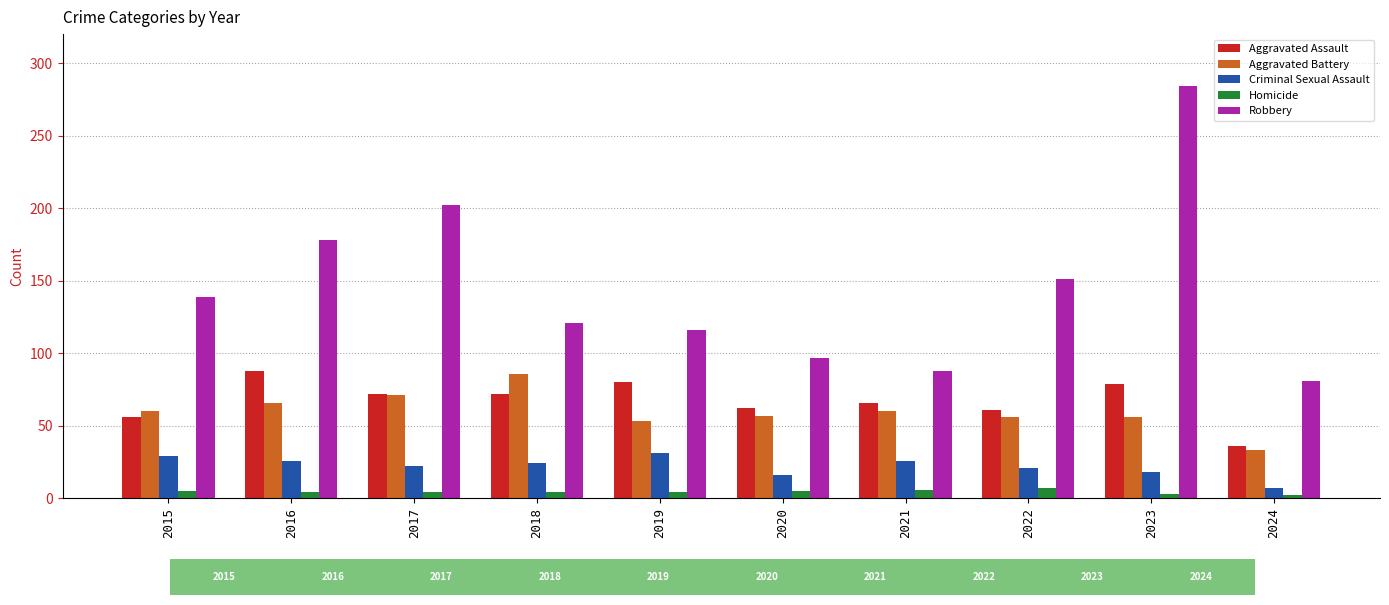

The value of Robbery at 2016 is 115. True or false?

False